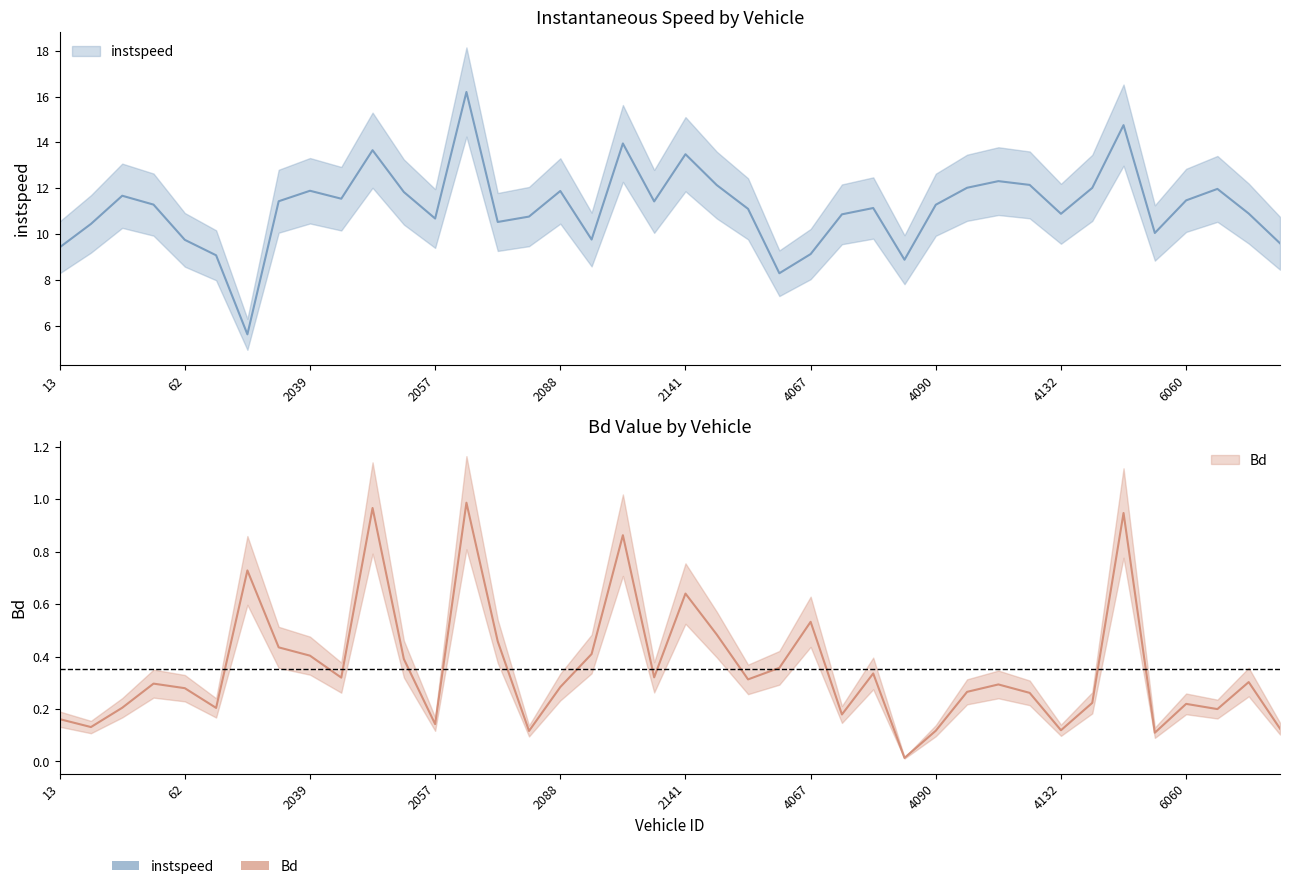

What is the difference between the maximum and minimum values in the instspeed series?

10.6